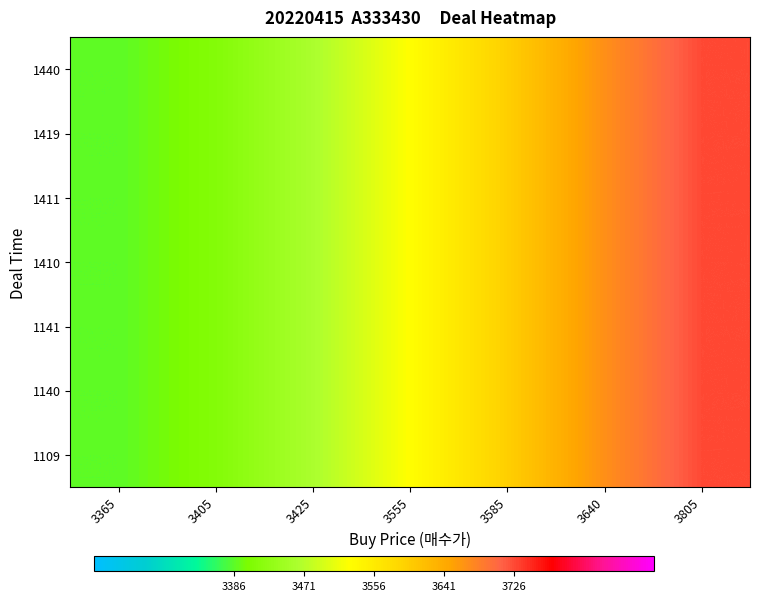

Reading left to right, what are all the values shown in this chart?

1440: 3365=3386.9	3405=3412.4	3425=3461.9	3555=3527.1	3585=3596.2	3640=3668.9	3805=3726.6
1419: 3365=3386.9	3405=3412.4	3425=3461.9	3555=3527.1	3585=3596.2	3640=3668.9	3805=3726.6
1411: 3365=3386.9	3405=3412.4	3425=3461.9	3555=3527.1	3585=3596.2	3640=3668.9	3805=3726.6
1410: 3365=3386.9	3405=3412.4	3425=3461.9	3555=3527.1	3585=3596.2	3640=3668.9	3805=3726.6
1141: 3365=3386.9	3405=3412.4	3425=3461.9	3555=3527.1	3585=3596.2	3640=3668.9	3805=3726.6
1140: 3365=3386.9	3405=3412.4	3425=3461.9	3555=3527.1	3585=3596.2	3640=3668.9	3805=3726.6
1109: 3365=3386.9	3405=3412.4	3425=3461.9	3555=3527.1	3585=3596.2	3640=3668.9	3805=3726.6